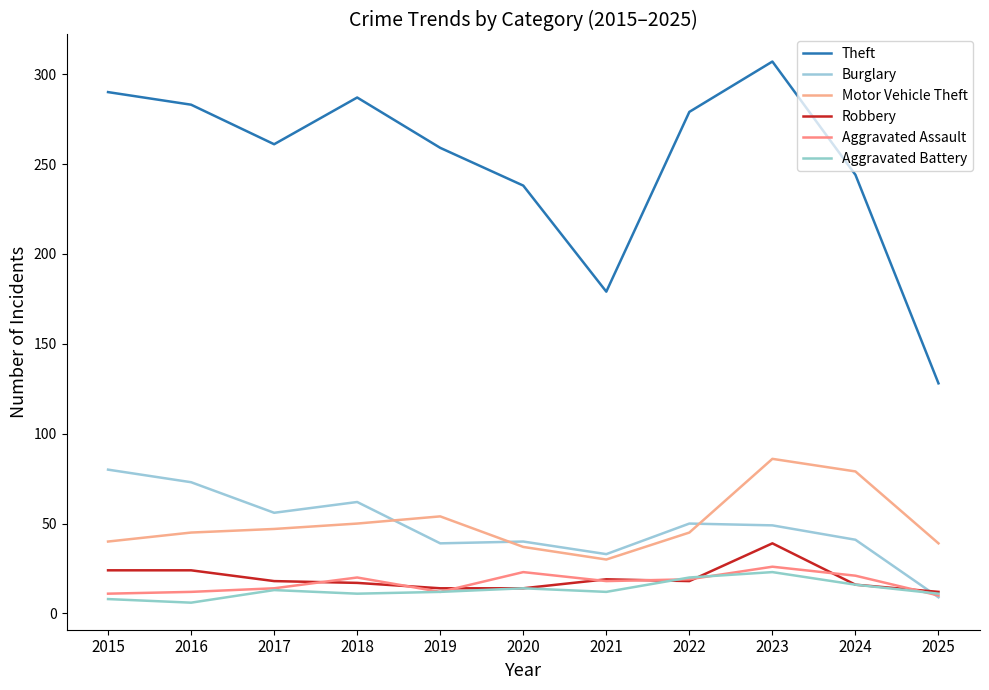

Is this an area chart (filled region under the line)?

No